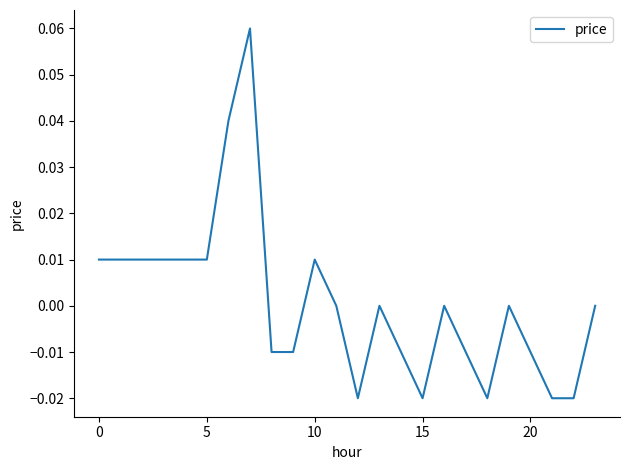

Does the chart have visible grid lines?

No